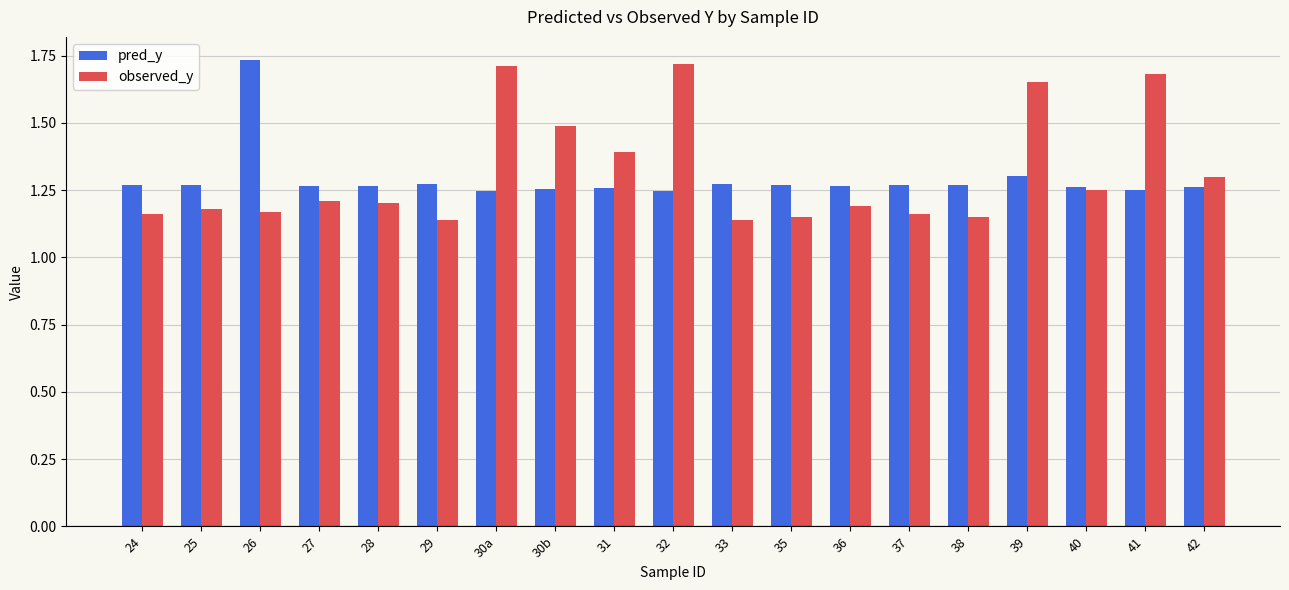

The value of observed_y at 42 is 1.3. True or false?

True